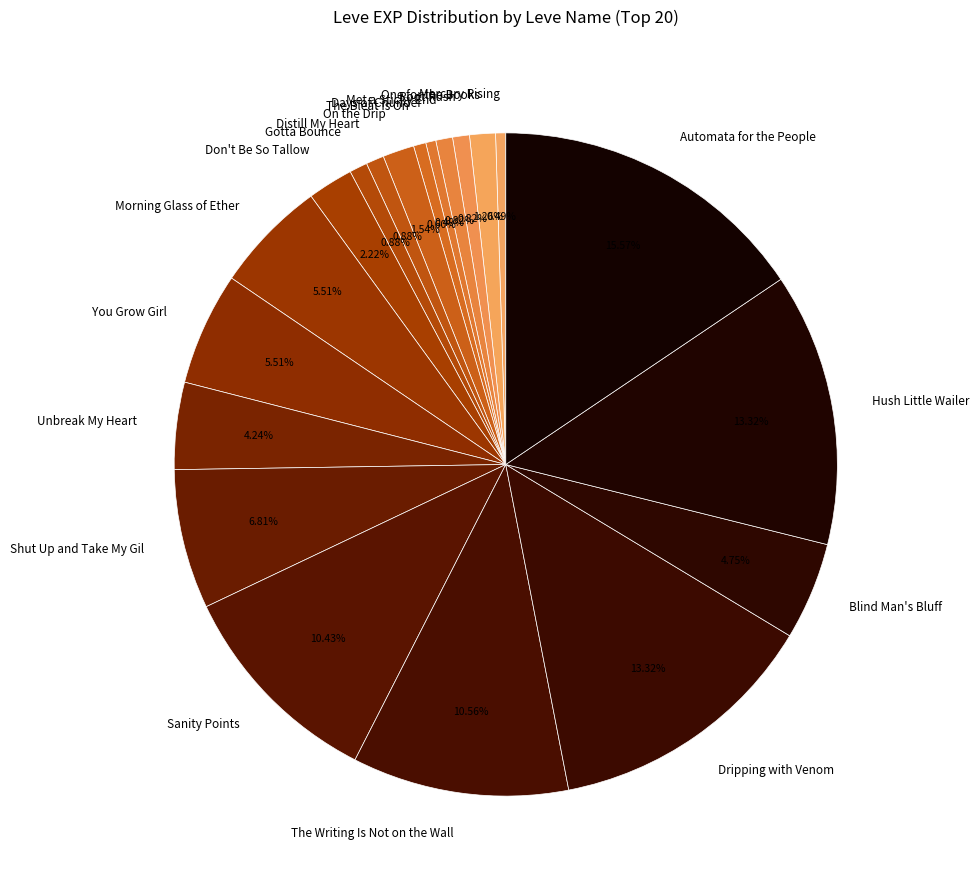

Does any single category account for the majority?

No